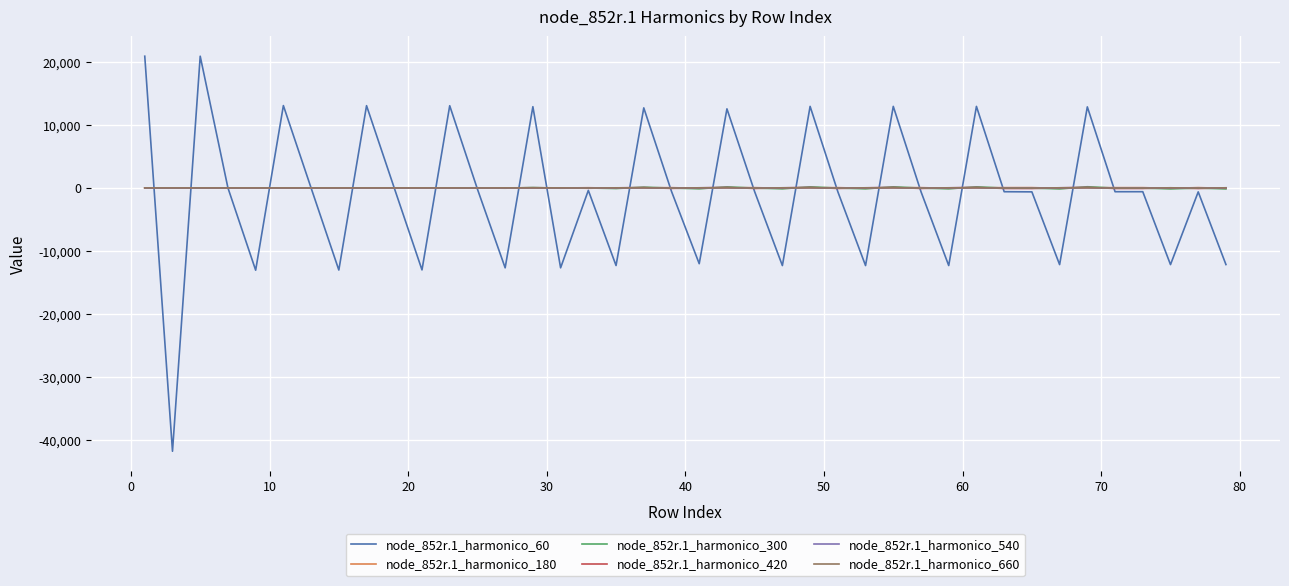

True or false: node_852r.1_harmonico_660 has more than 1 points higher than both neighbors.

True